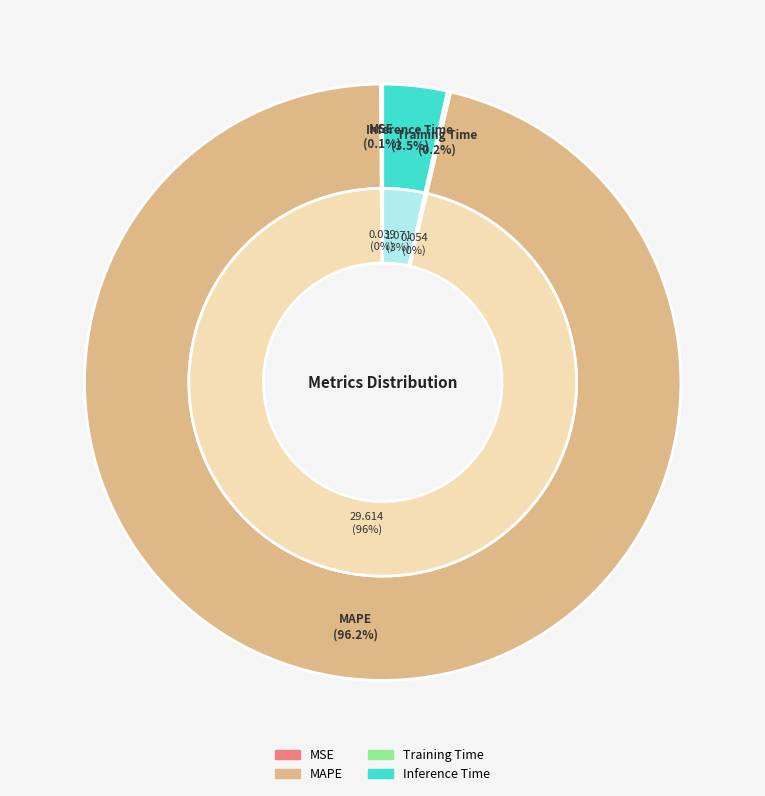

Rank the categories by value from highest to lowest.

MAPE, Inference Time, Training Time, MSE